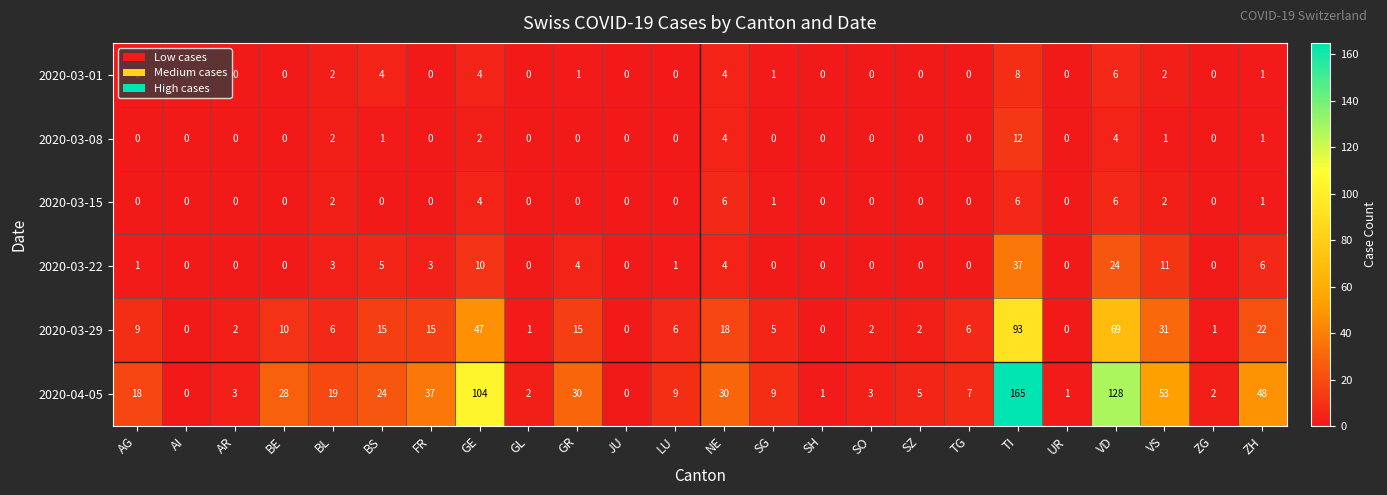

How many data points does each series have?

24